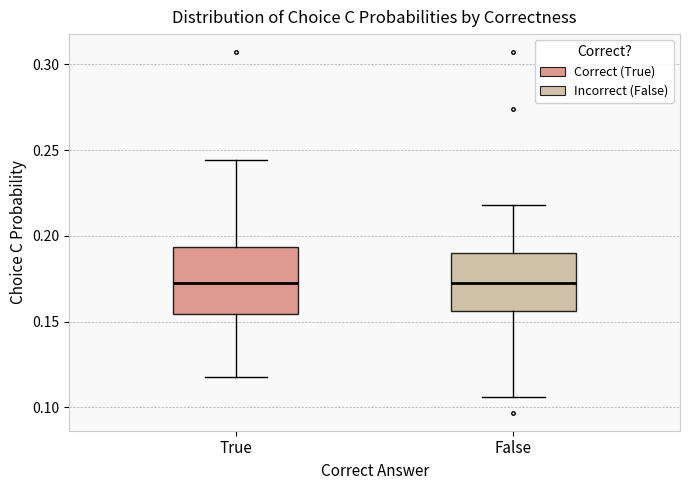

Reading left to right, read every box against the y-axis: the position of its median line, the range the box covers, and the ends of its whiskers. The values are not printed on the chart, so give them approximately, as read against the axis.

True: median 0.170, box 0.155 to 0.195, whiskers 0.120 to 0.245
False: median 0.175, box 0.155 to 0.190, whiskers 0.105 to 0.220